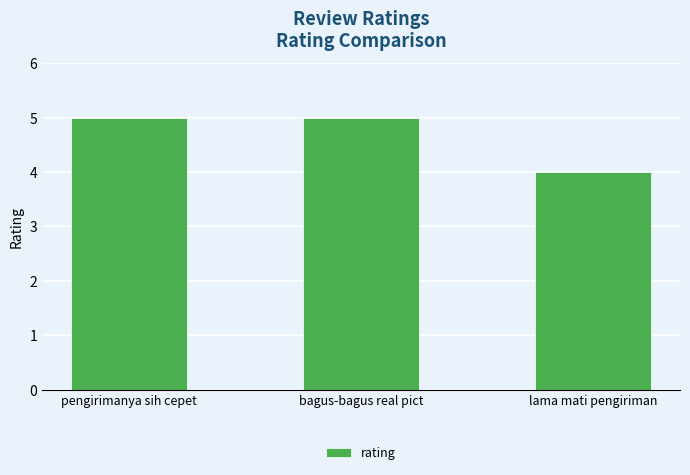

What is the difference between the values at lama mati pengiriman and bagus-bagus real pict?

1